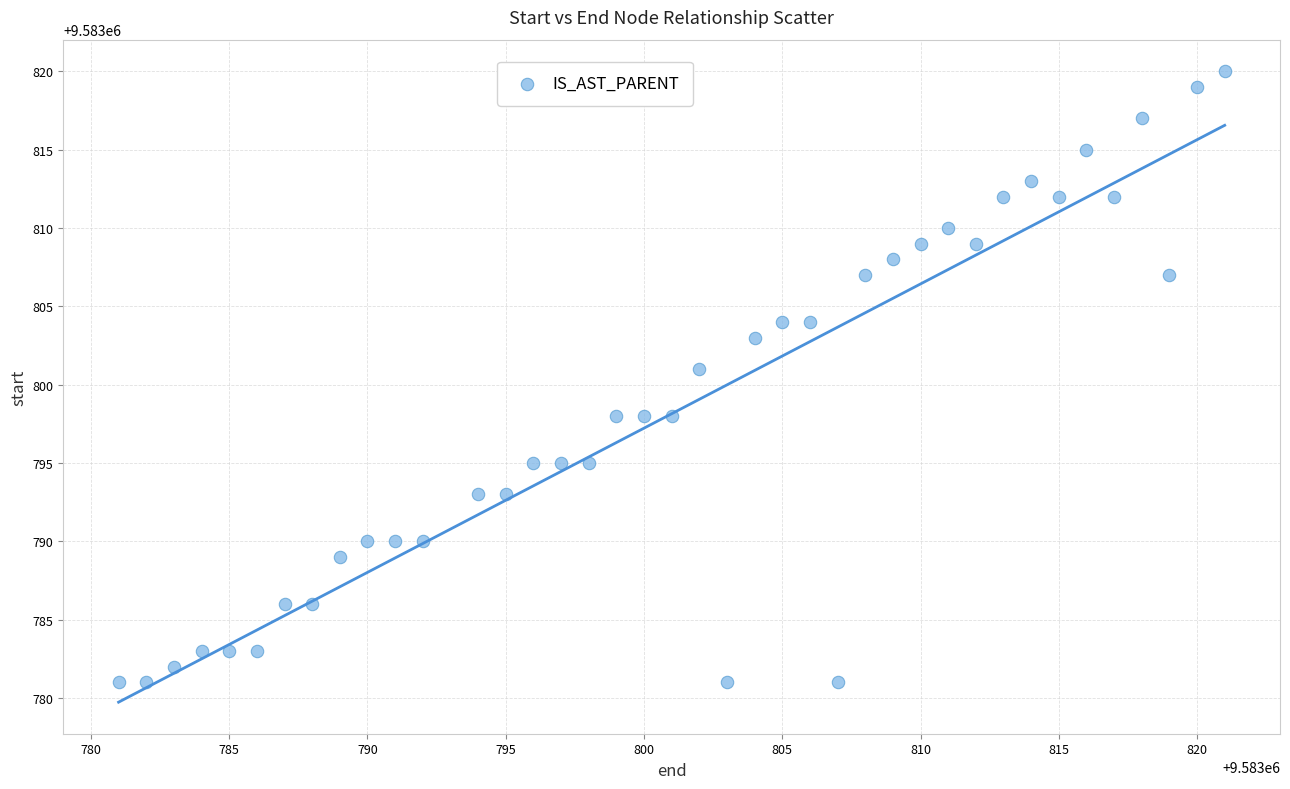

What Y value in the scatter plot is closest to 9583800?

9583801